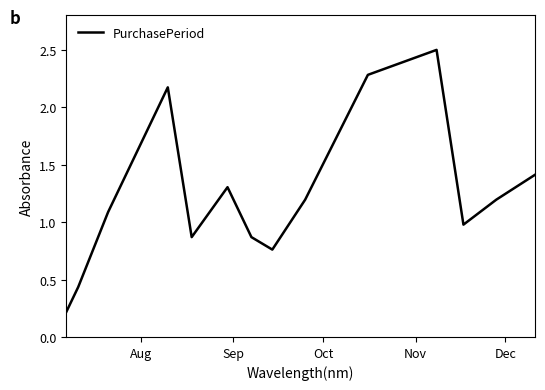

What is the maximum value shown in the chart?

2.5